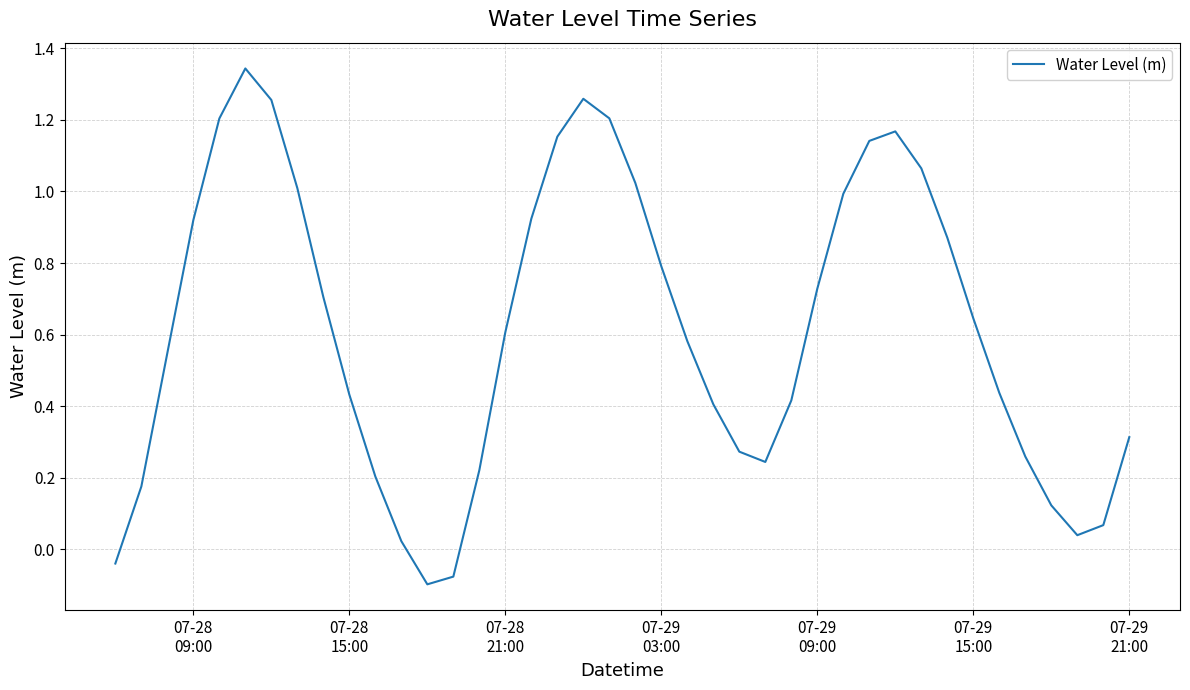

What is the difference between the maximum and minimum values?

1.4